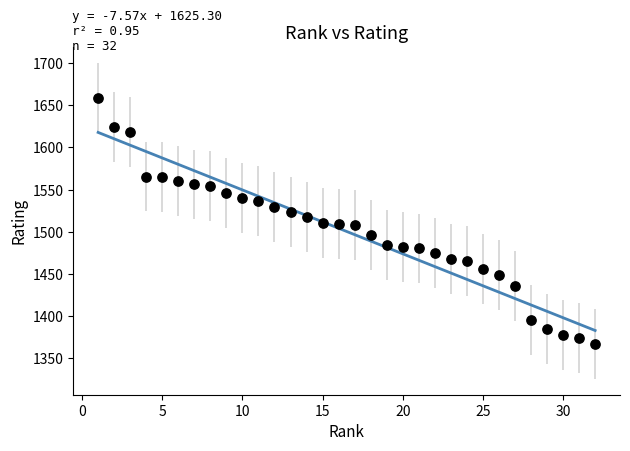

What is the range of X values (max minus min)?

31.0